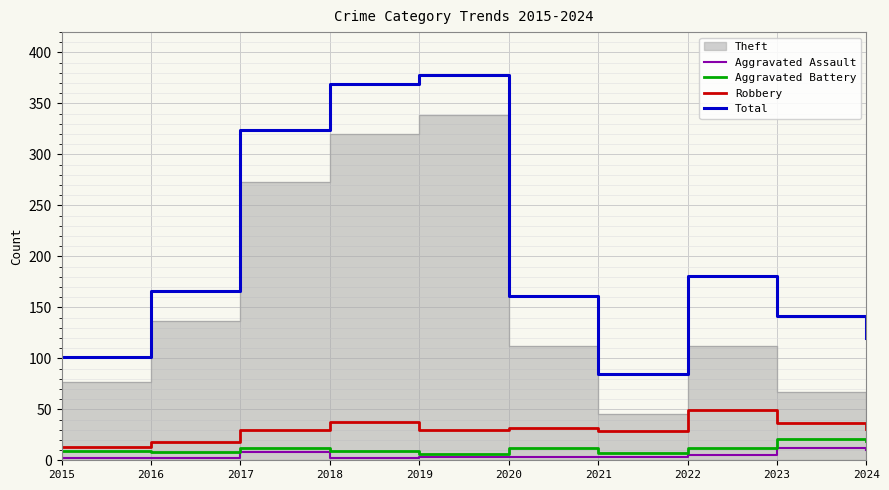

Which series has the widest spread of values?

Total